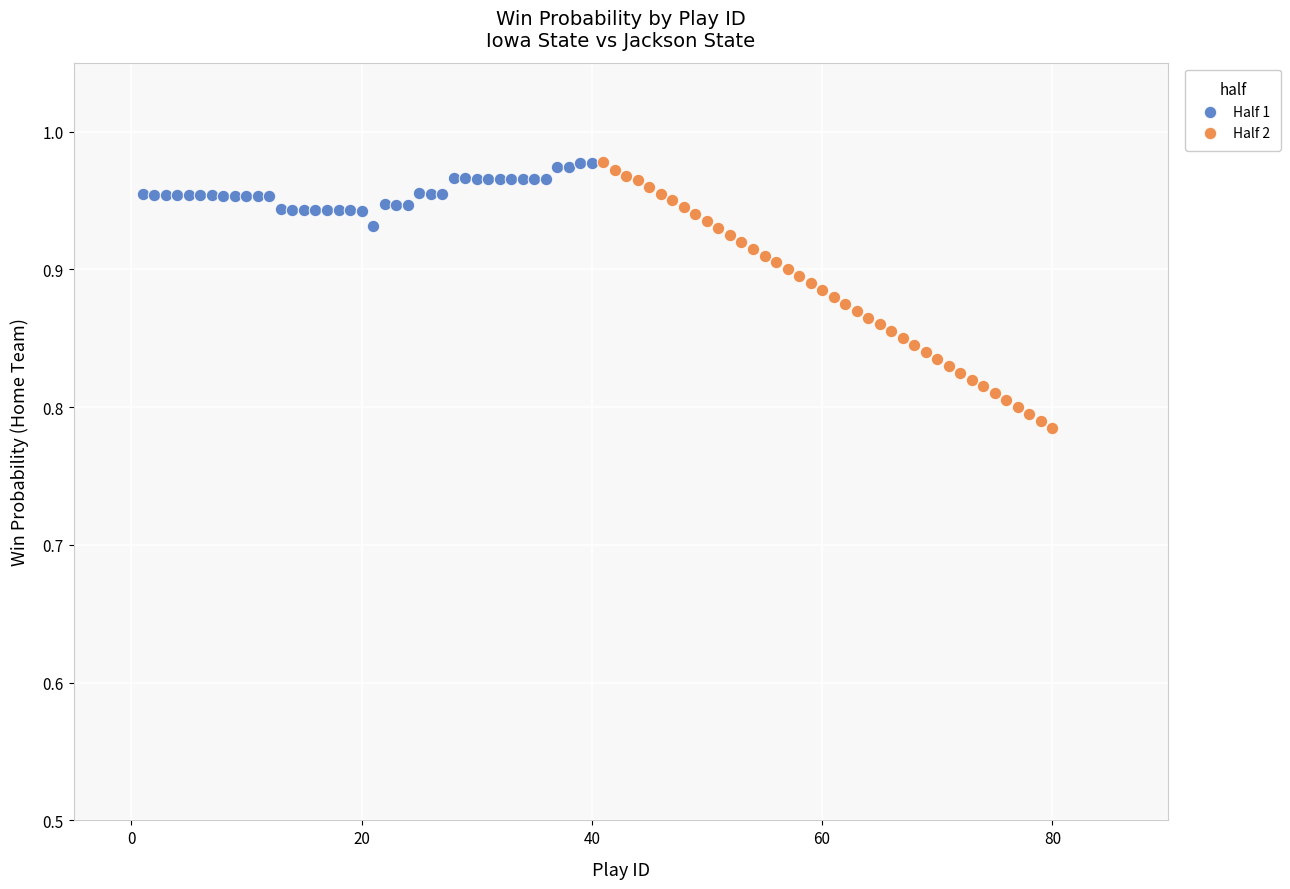

Which series has the widest spread of Y values?

Half 2